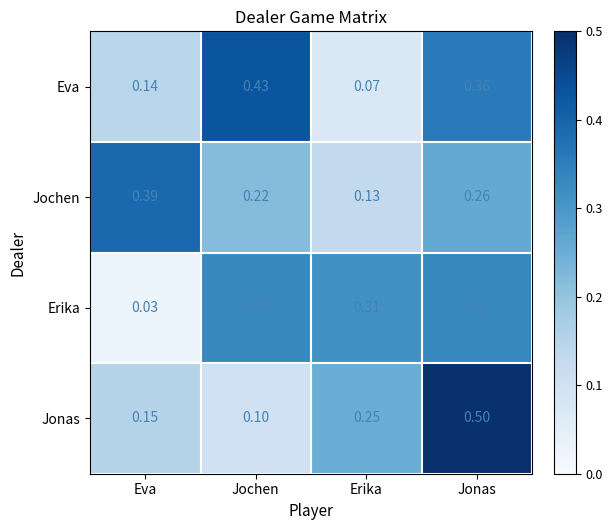

Which series changed the most between Jochen and Erika?

Eva